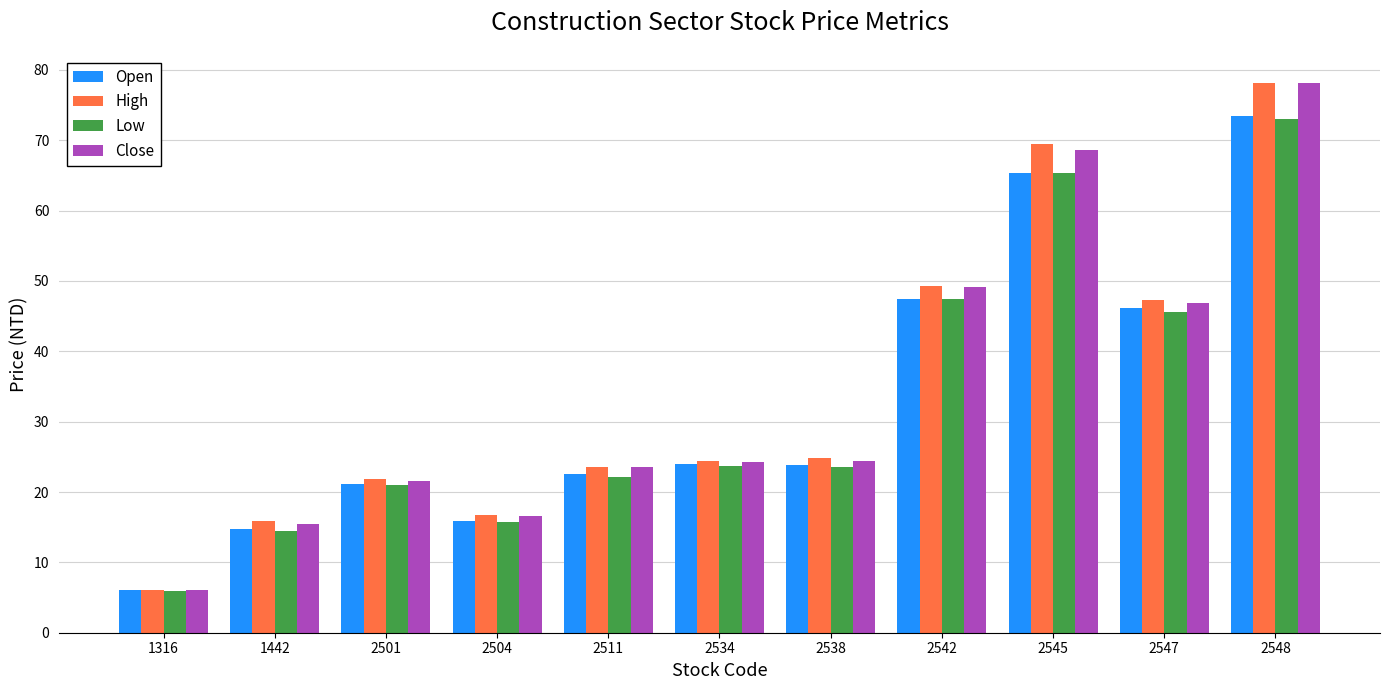

Is the value of Low at 2547 greater than the value of High at 2547?

No